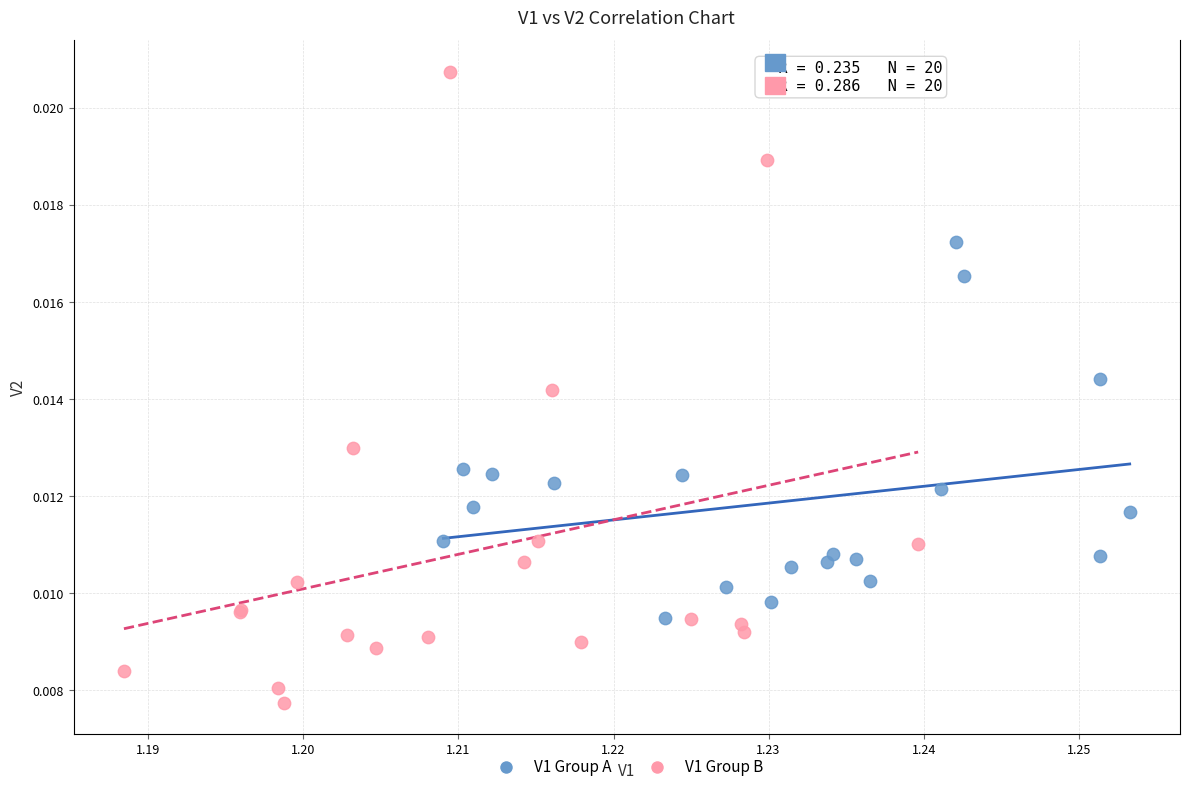

Which series contains the highest Y value?

V1 Group B